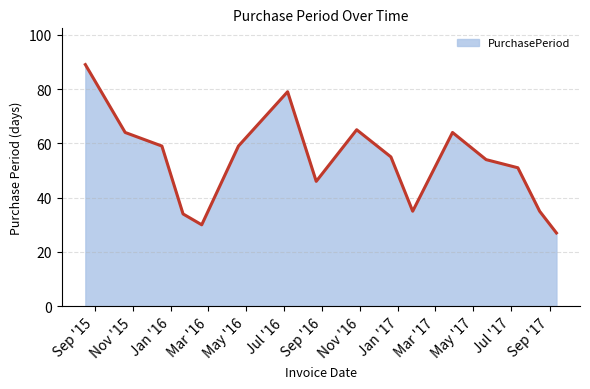

What is the minimum value shown in the chart?

27